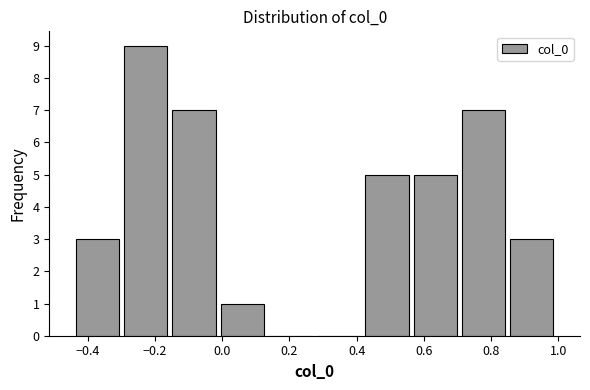

Which range on the x-axis has the tallest bar?

-0.30 to -0.16